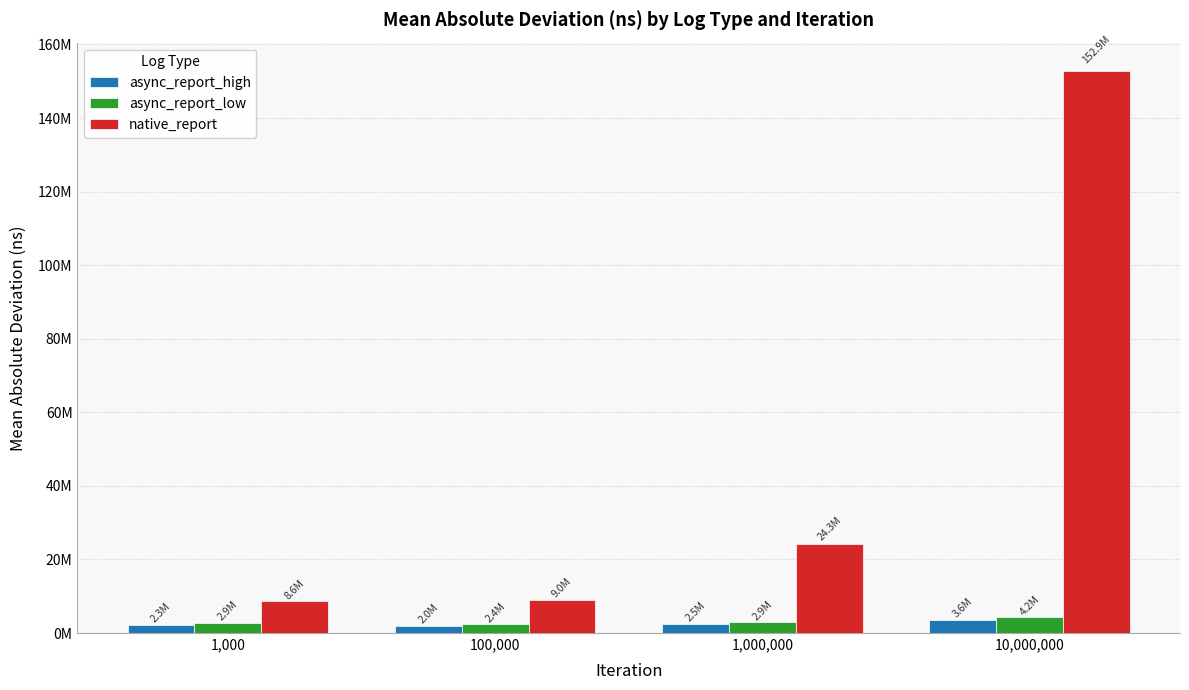

What is the spread (max minus min) of values at 100,000?

6985789.8